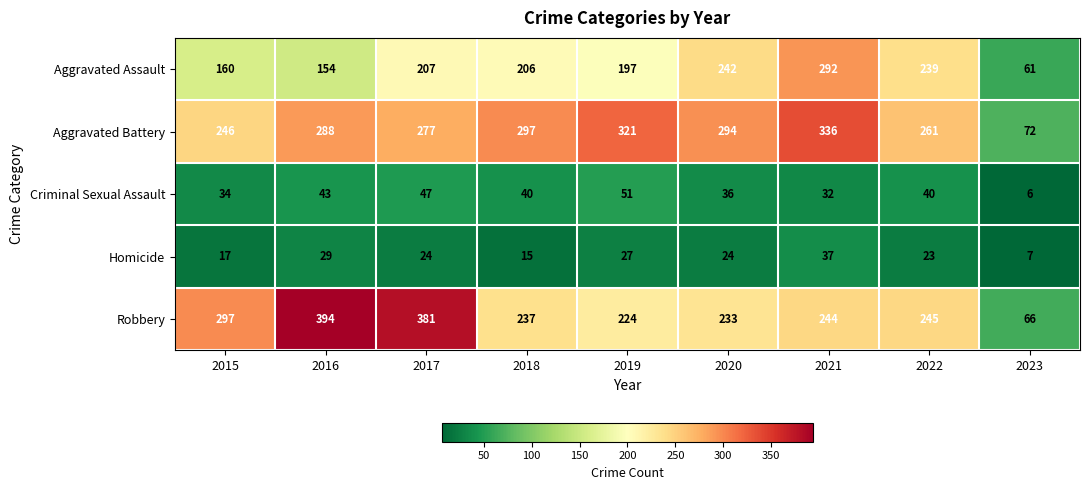

What is the sum of all Aggravated Battery values?

2392